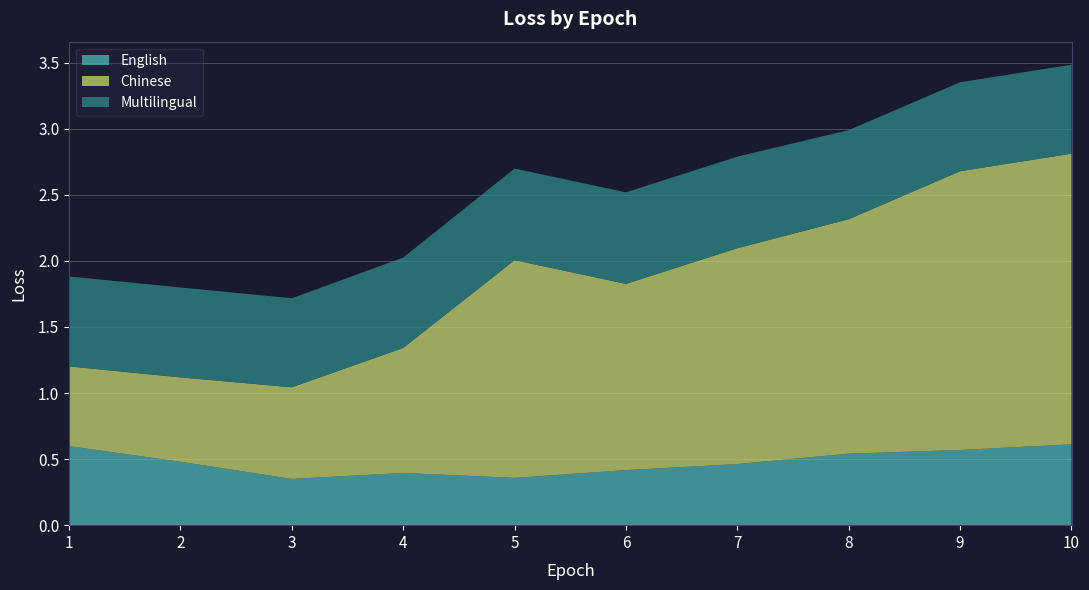

Reading left to right, extract all data points from this chart.

English: 0.6	0.5	0.3	0.4	0.4	0.4	0.5	0.5	0.6	0.6
Chinese: 0.6	0.6	0.7	0.9	1.6	1.4	1.6	1.8	2.1	2.2
Multilingual: 0.7	0.7	0.7	0.7	0.7	0.7	0.7	0.7	0.7	0.7